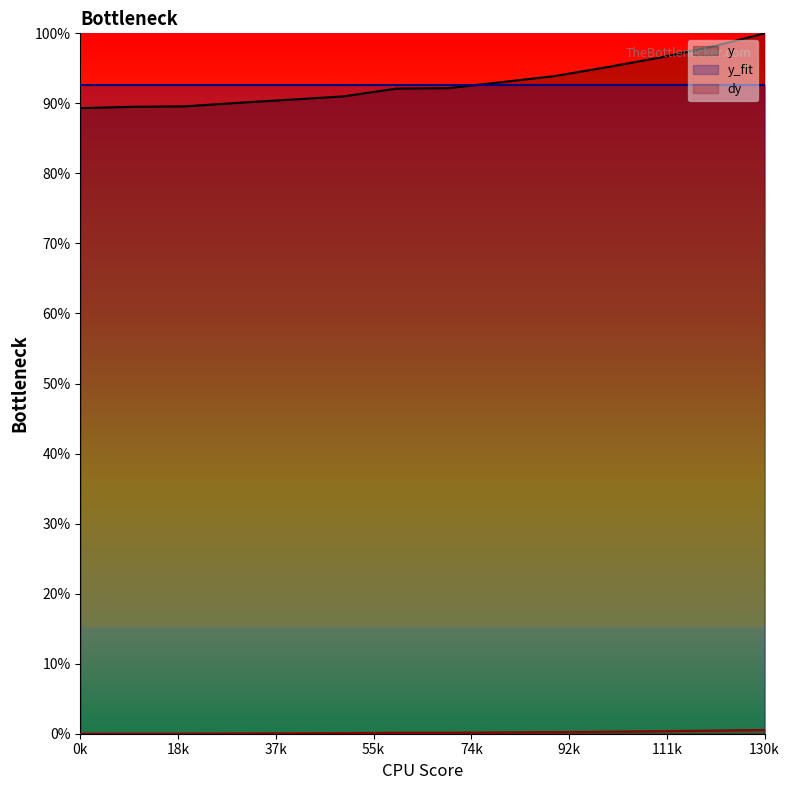

Reading left to right, transcribe all the data shown in this chart.

y: 89.3	89.5	89.6	90.1	90.5	91.0	92.1	92.2	93.0	93.9	95.2	96.5	98.1	100.0
y_fit: 92.7	92.7	92.7	92.7	92.7	92.7	92.7	92.7	92.7	92.7	92.7	92.7	92.7	92.7
dy: 0.0	0.0	0.0	0.0	0.1	0.1	0.1	0.1	0.2	0.2	0.3	0.4	0.4	0.5